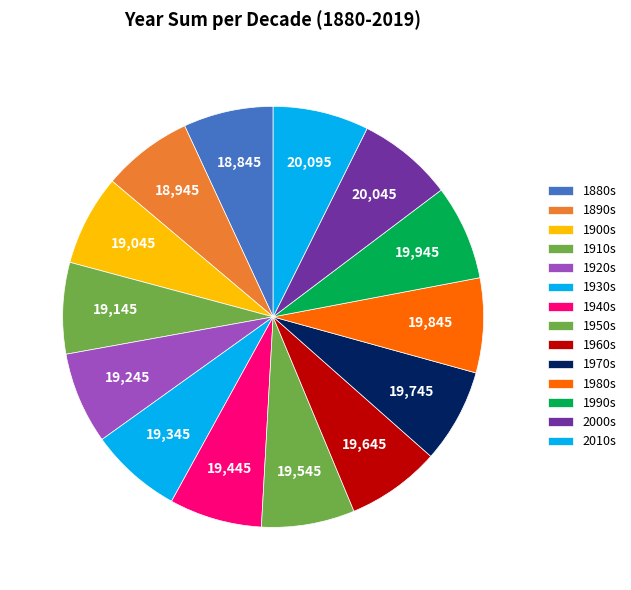

How many slices are in this pie chart?

14